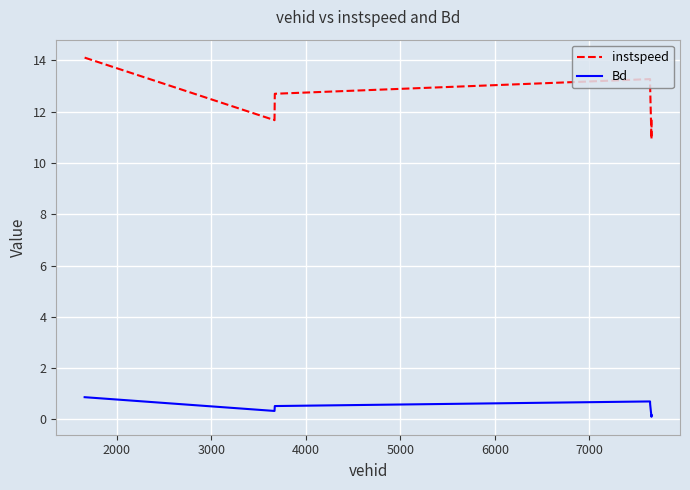

What is the highest value of the Bd series?

0.9